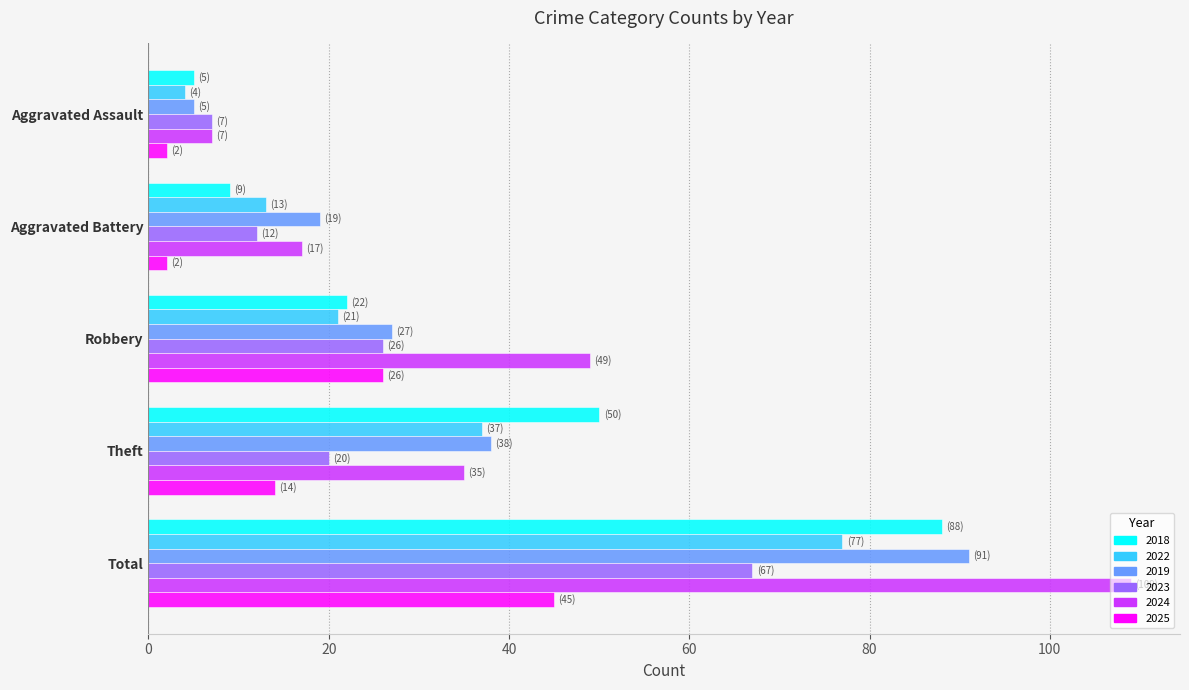

How many data points in 2024 are less than 35?

2